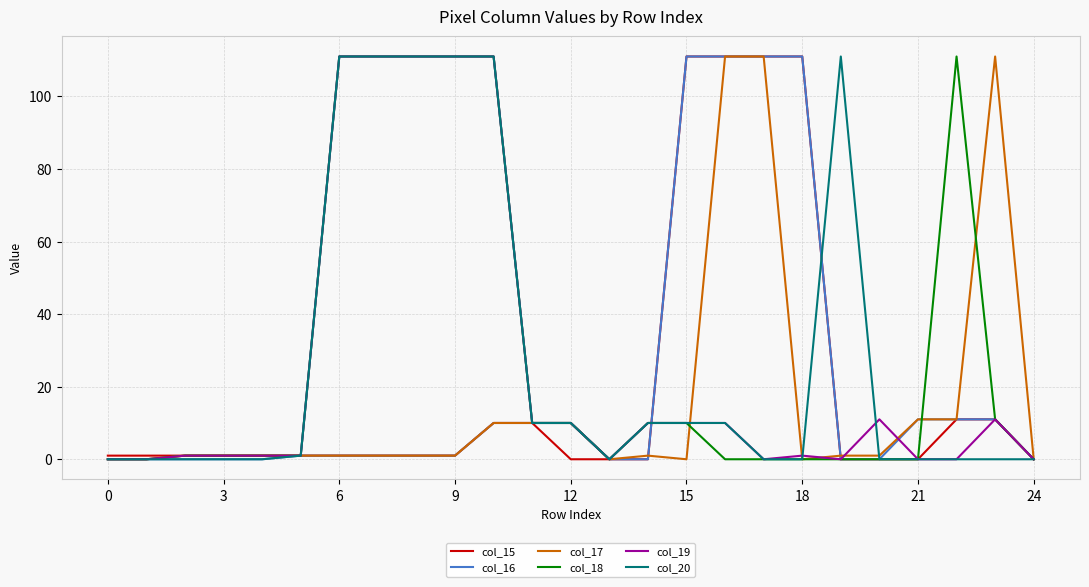

What is the maximum value shown in the chart?

111